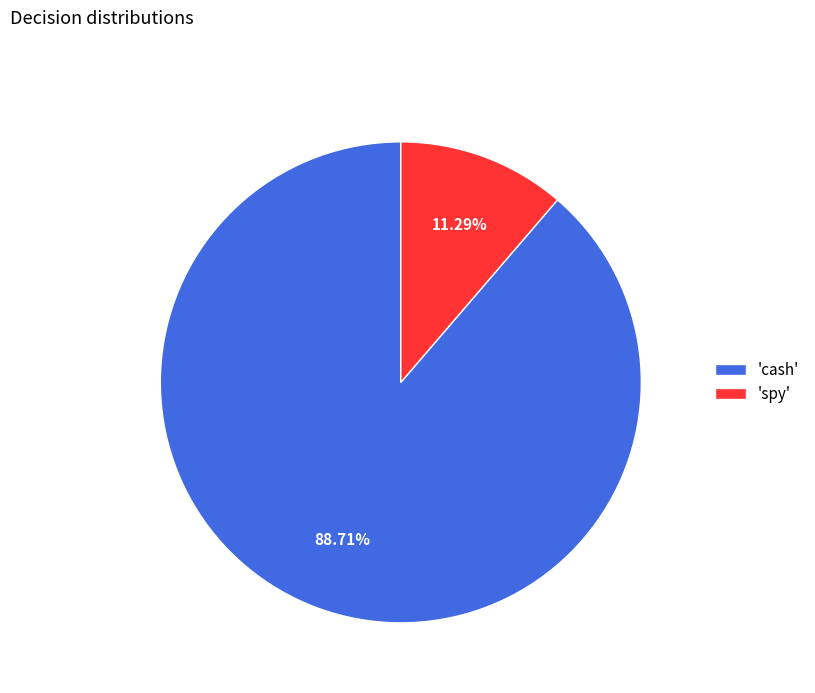

Between 'cash' and 'spy', which is larger?

'cash'